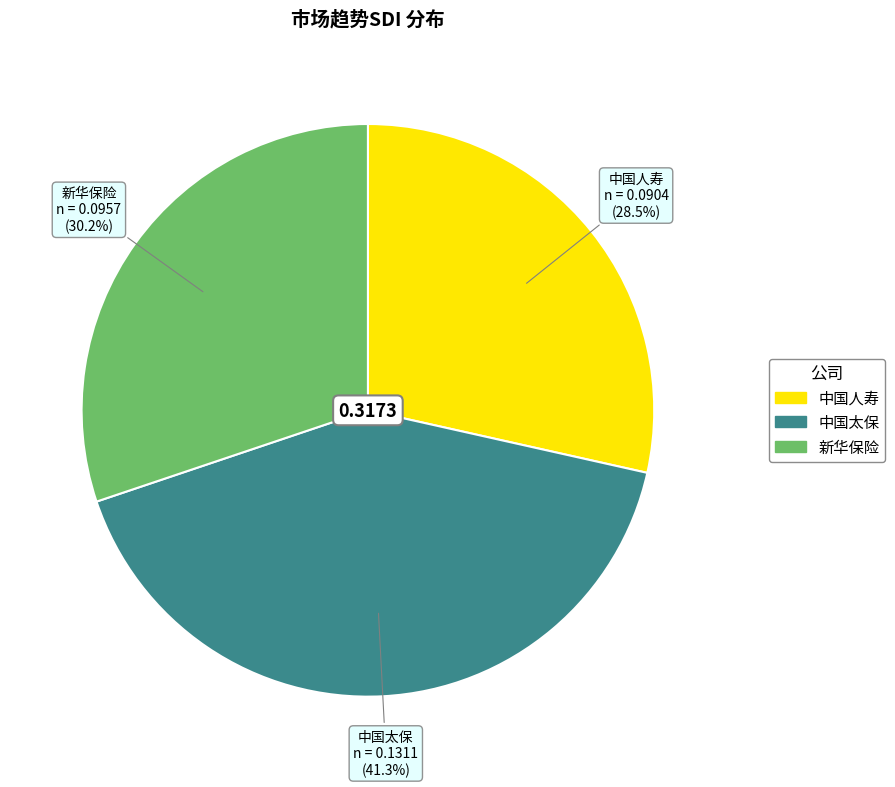

True or false: 中国太保 accounts for 52% of the total.

False